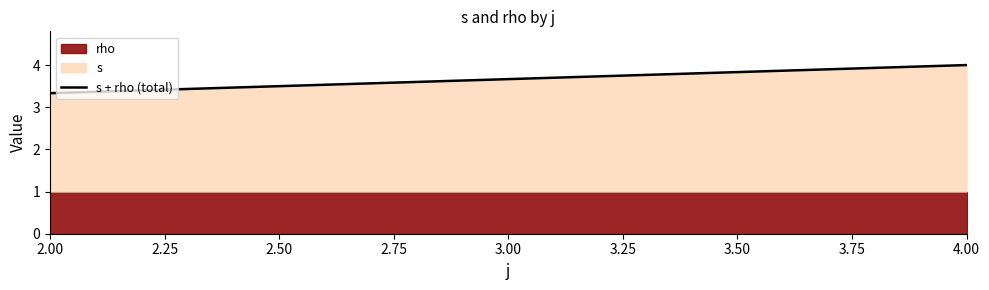

What is the total value across all series at 4.00?

4.0